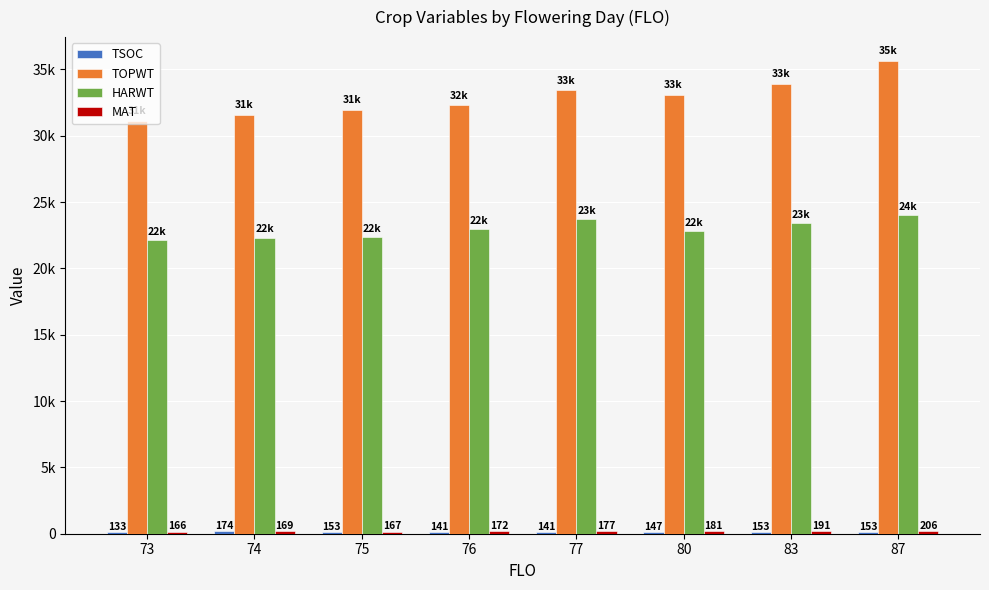

Rank the categories by TOPWT value from highest to lowest.

87, 83, 77, 80, 76, 75, 74, 73